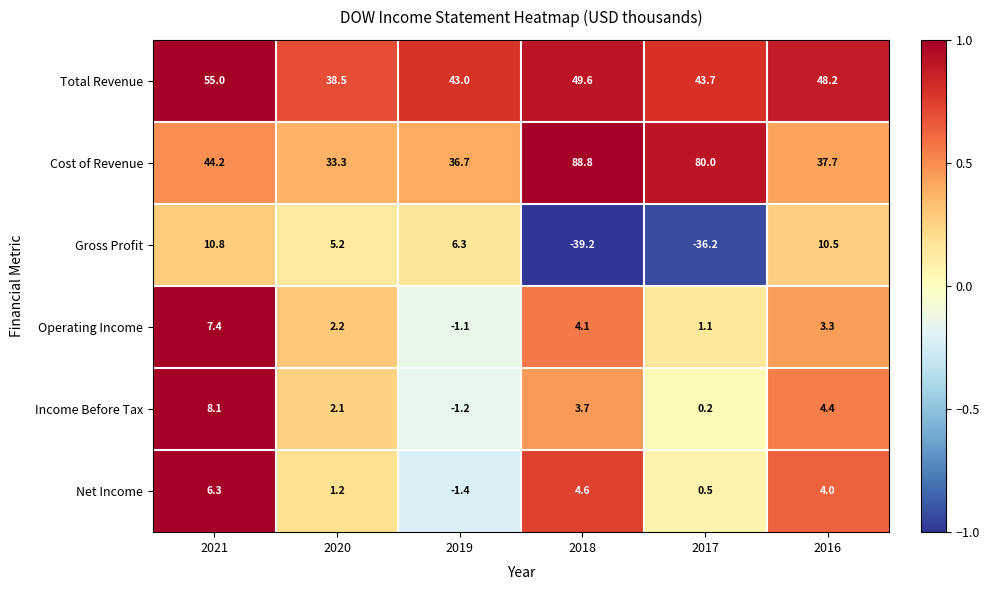

Is the value of Cost of Revenue at 2018 greater than the value of Income Before Tax at 2017?

Yes